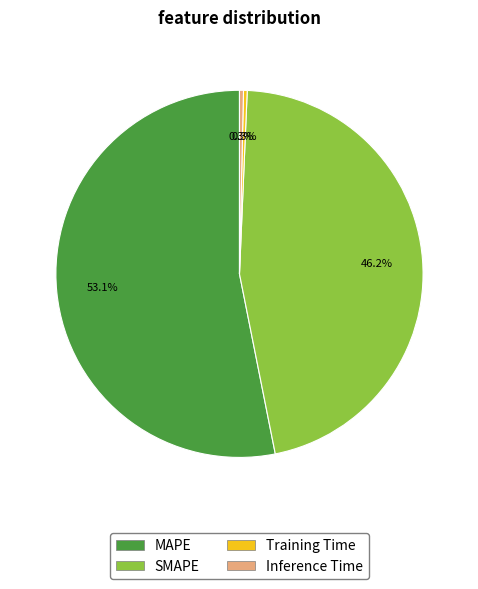

Is it true that SMAPE is 46% of the pie?

True